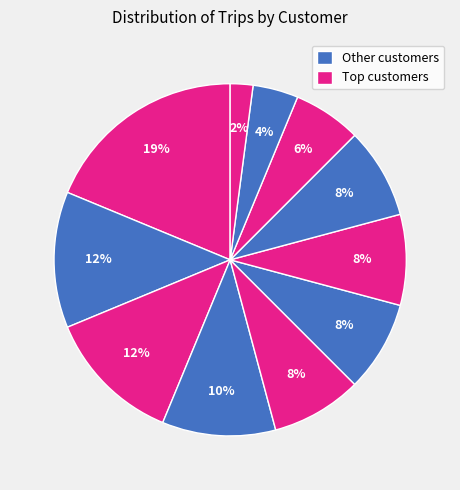

How many slices are in this pie chart?

11